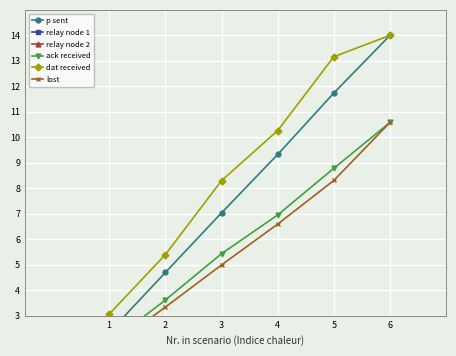

Reading left to right, extract all data points from this chart.

p sent: 1=2.3	2=4.7	3=7.0	4=9.3	5=11.7	6=14.0
relay node 1: 1=0.2	2=0.6	3=0.9	4=2.1	5=2.4	6=2.6
relay node 2: 1=0.0	2=0.7	3=1.0	4=1.0	5=1.2	6=1.4
ack received: 1=1.9	2=3.6	3=5.4	4=7.0	5=8.8	6=10.6
dat received: 1=3.1	2=5.4	3=8.3	4=10.3	5=13.2	6=14.0
lost: 1=1.7	2=3.3	3=5.0	4=6.6	5=8.3	6=10.6